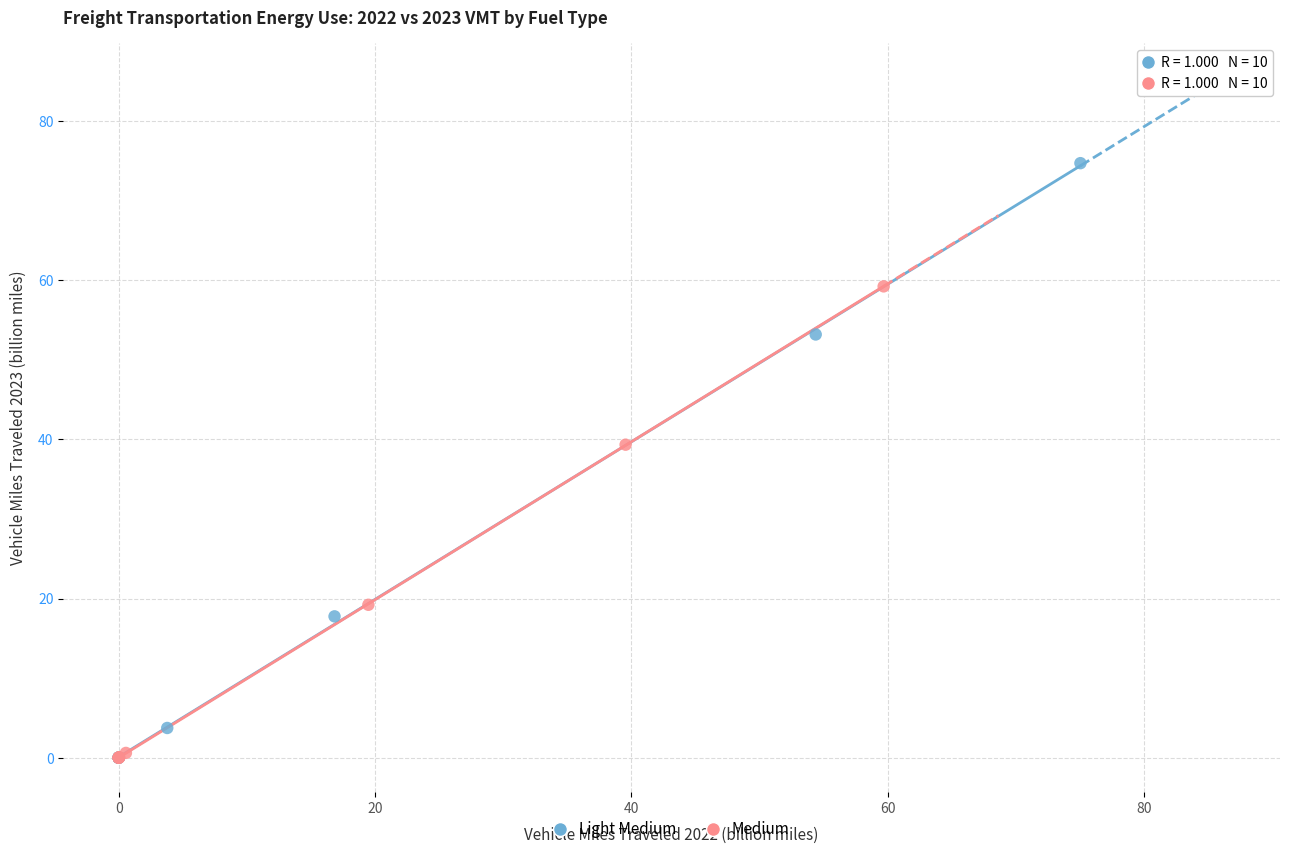

Which series has the widest spread of Y values?

Light Medium